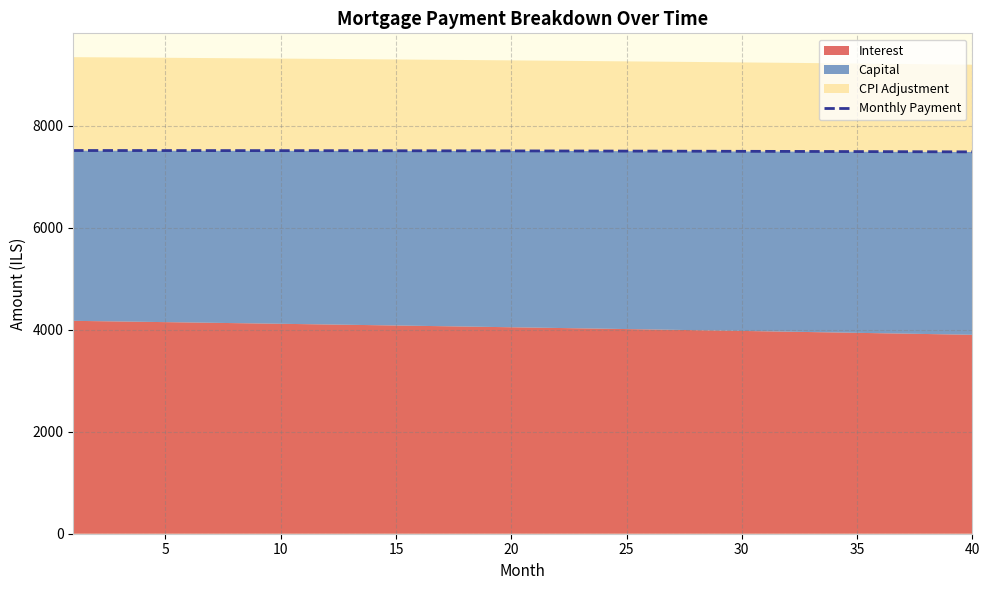

Reading left to right, what are all the values shown in this chart?

7513.8	7513.6	7513.4	7513.2	7512.9	7512.7	7512.4	7512.1	7511.7	7511.3	7510.9	7510.5	7510.1	7509.6	7509.1	7508.5	7508.0	7507.4	7506.8	7506.1	7505.4	7504.7	7504.0	7503.2	7502.5	7501.7	7500.8	7499.9	7499.1	7498.1	7497.2	7496.2	7495.2	7494.1	7493.1	7492.0	7490.8	7489.7	7488.5	7487.3